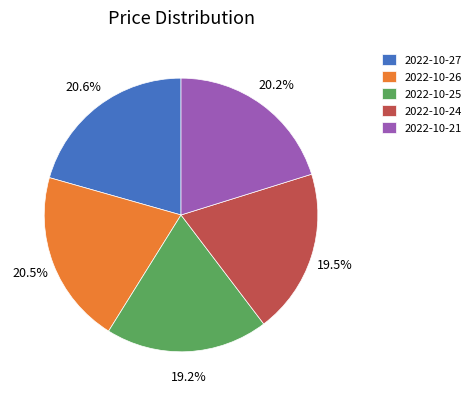

What is the ratio of the value at 2022-10-26 to the value at 2022-10-27?

1.0